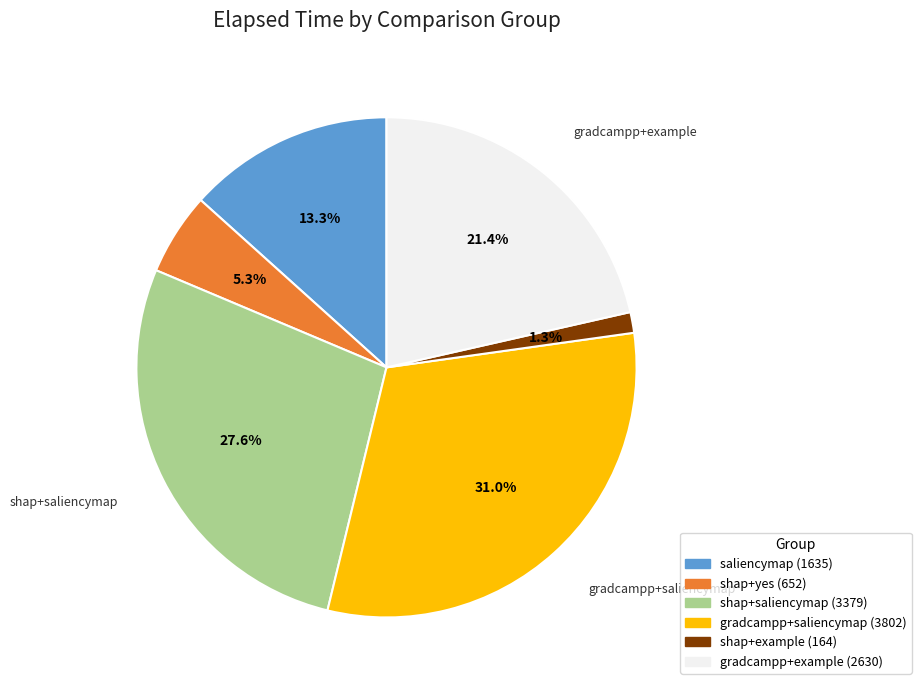

Is there a majority slice in this chart?

No